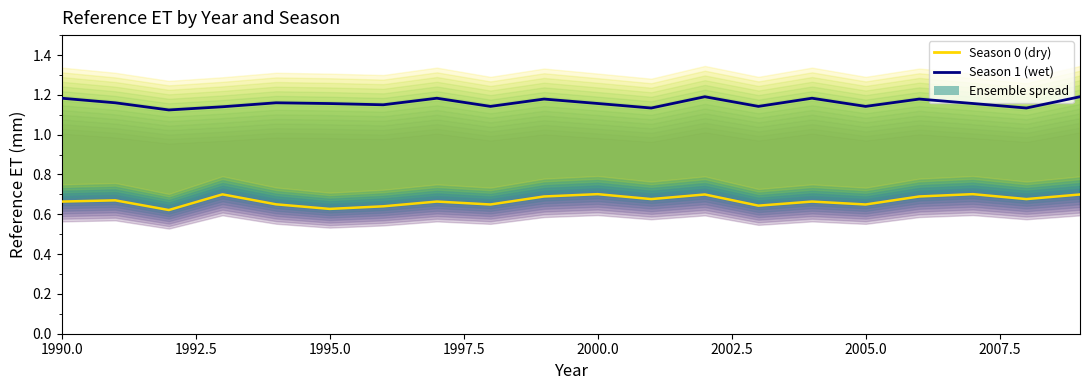

The Season 1 (wet) series shows 1.5 at 2010.0. True or false?

False